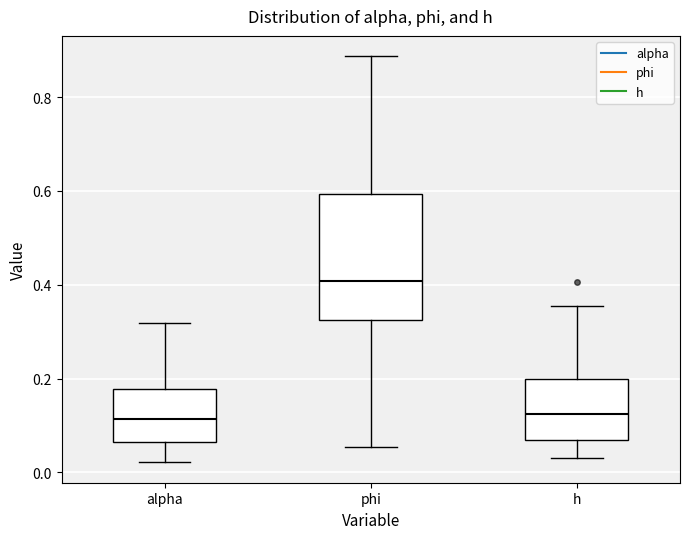

Reading left to right, transcribe this box plot: for each box, give where its median line is, the range the box spans, and where its two whiskers end, as read against the y-axis. The values are not printed on the chart, so give them approximately, as read against the axis.

alpha: median 0.12, box 0.06 to 0.18, whiskers 0.02 to 0.32
phi: median 0.40, box 0.32 to 0.60, whiskers 0.06 to 0.88
h: median 0.12, box 0.06 to 0.20, whiskers 0.02 to 0.36